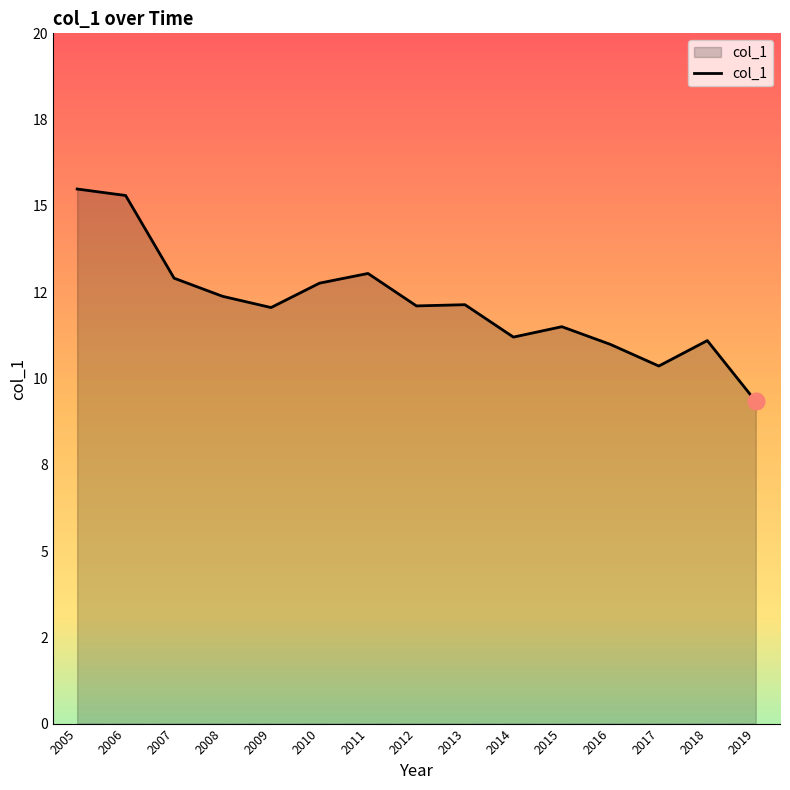

Is it true that the value at 2006 is 21.0?

False